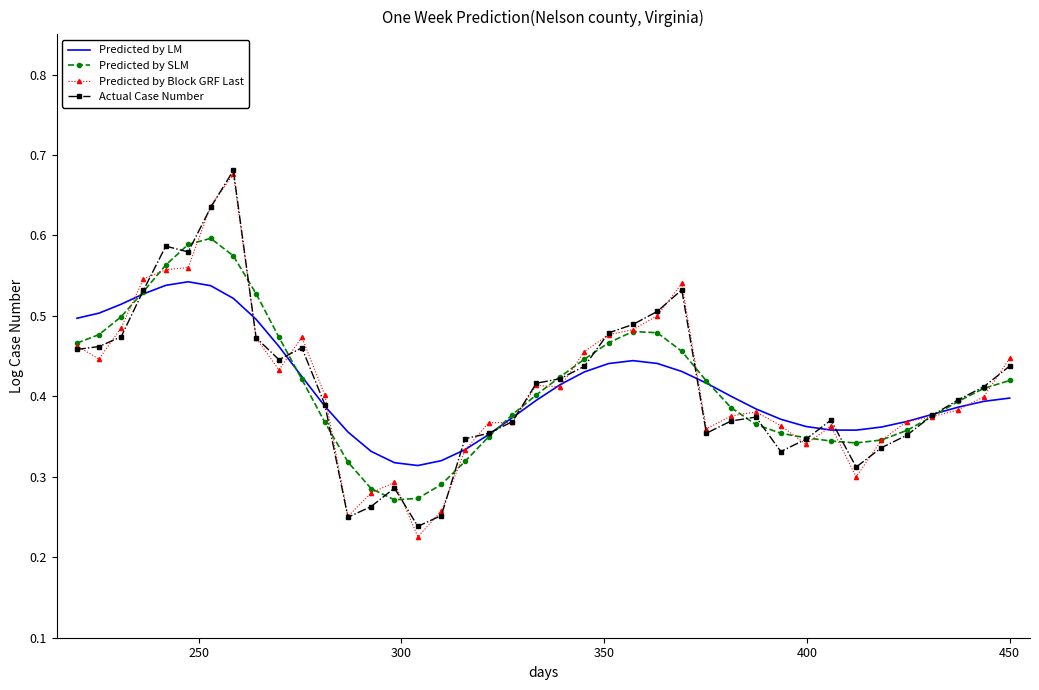

In Predicted by SLM, how many points are lower than both neighbors (excluding endpoints)?

2